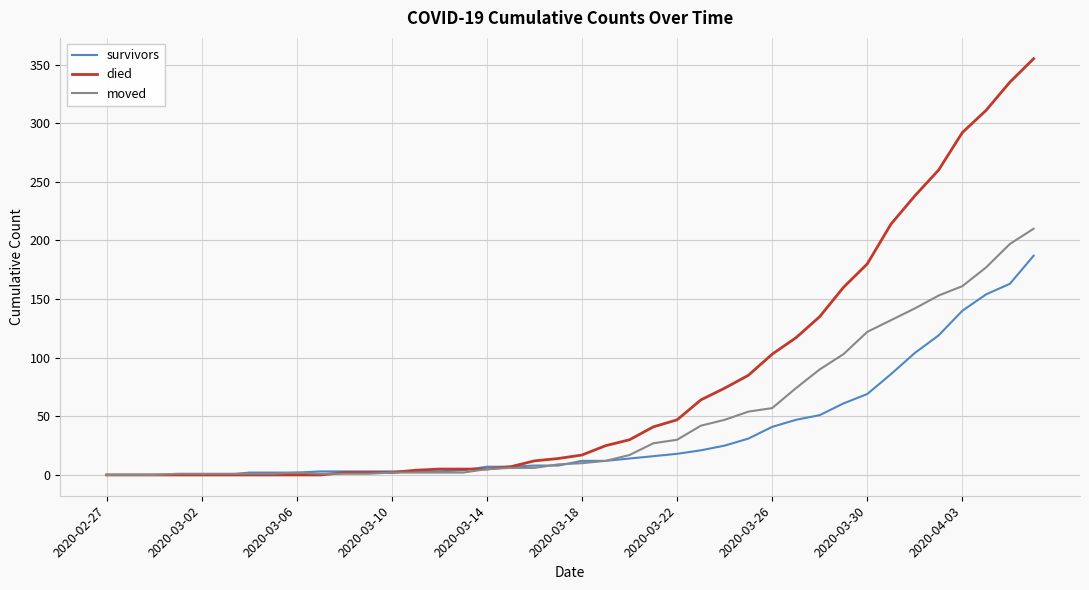

List the series in order of their peak value, lowest first.

survivors, moved, died